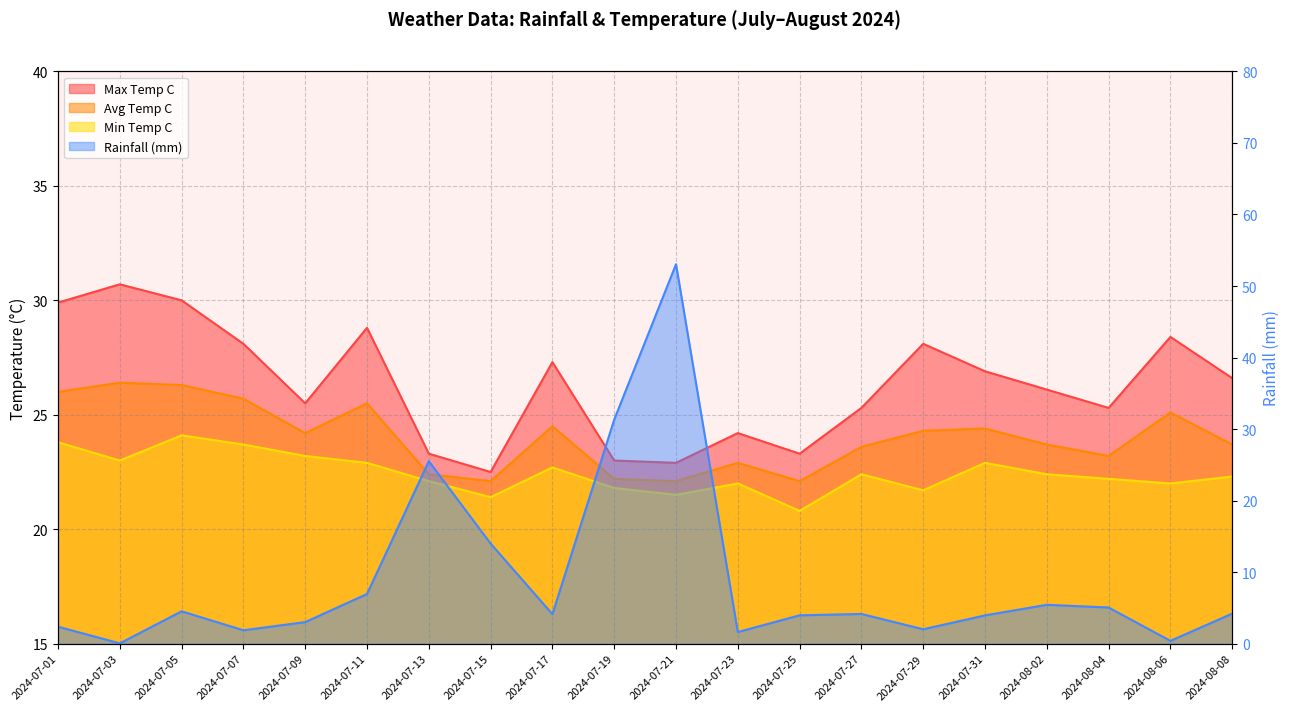

How many data points in max_temp_c are less than 26?

9